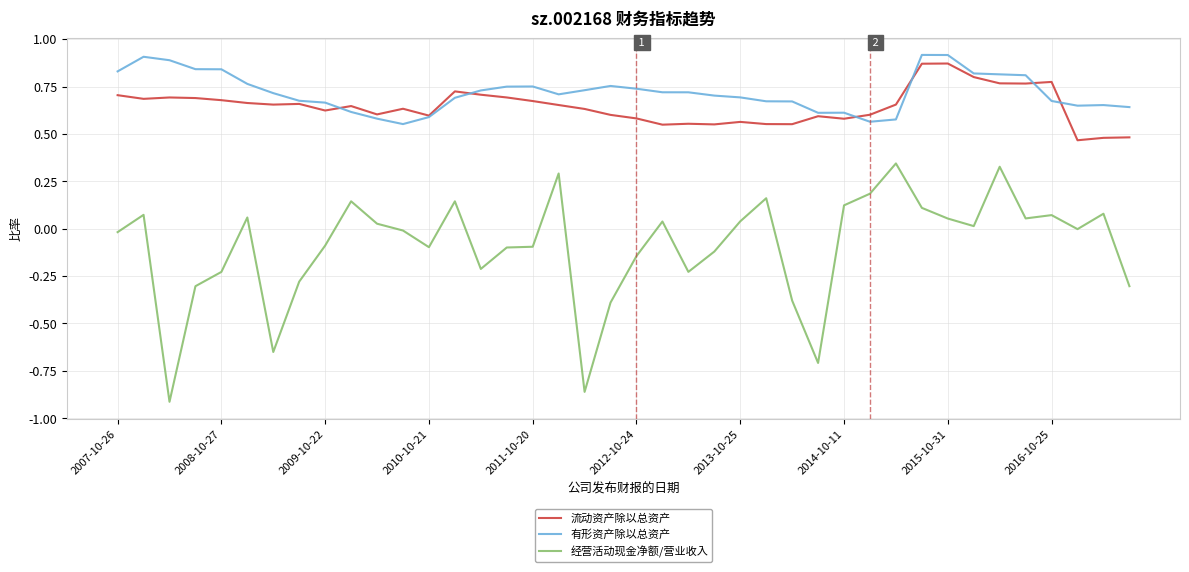

True or false: 经营活动现金净额/营业收入 and 有形资产除以总资产 cross at least once.

False